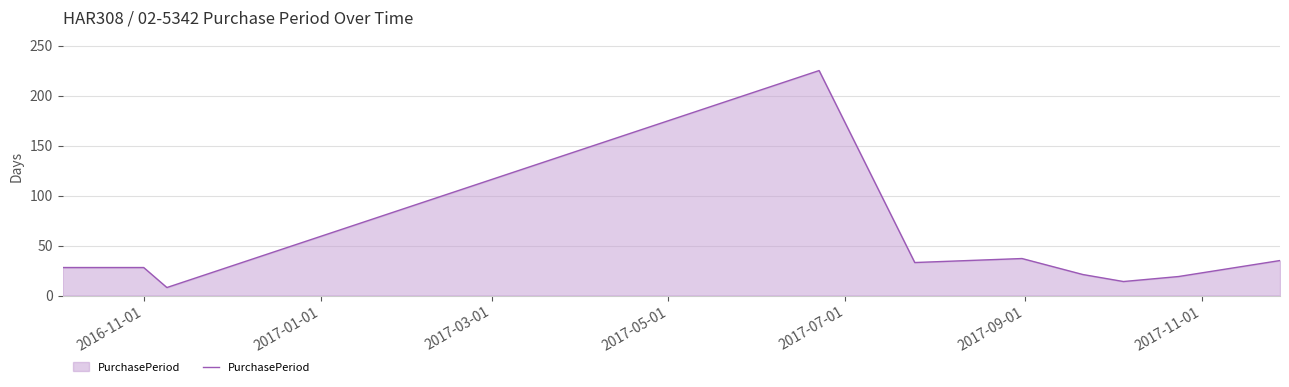

What is the difference between the maximum and minimum values?

217